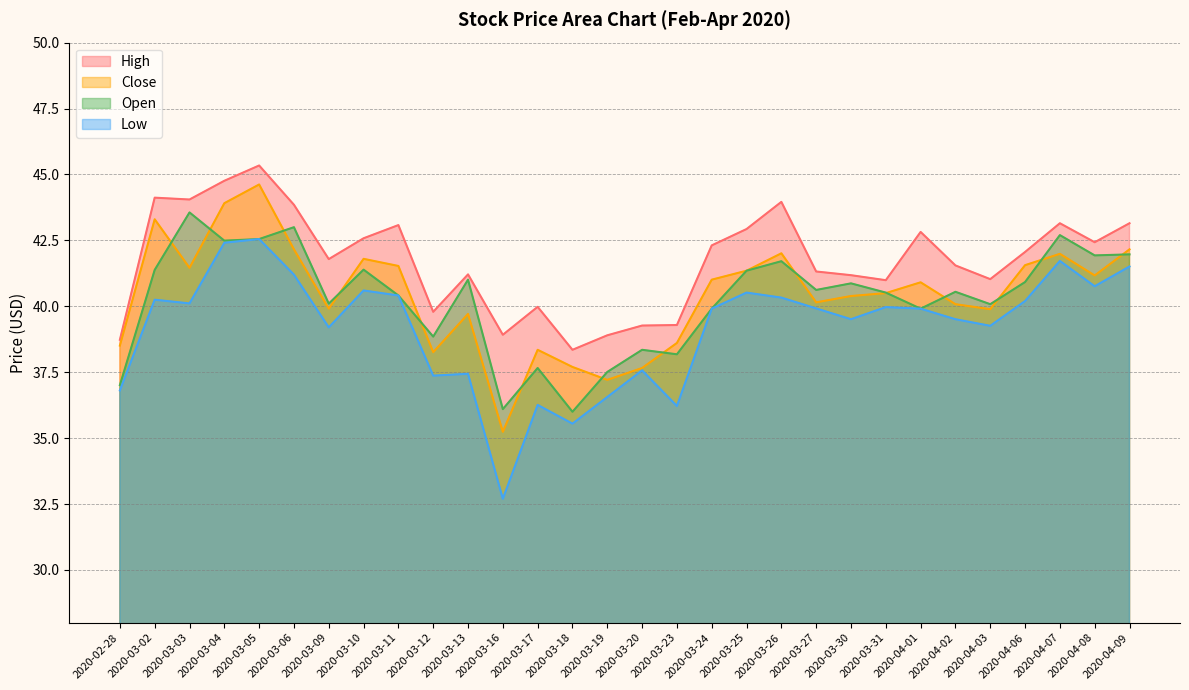

Which category has the highest value in the Low series?

2020-03-05